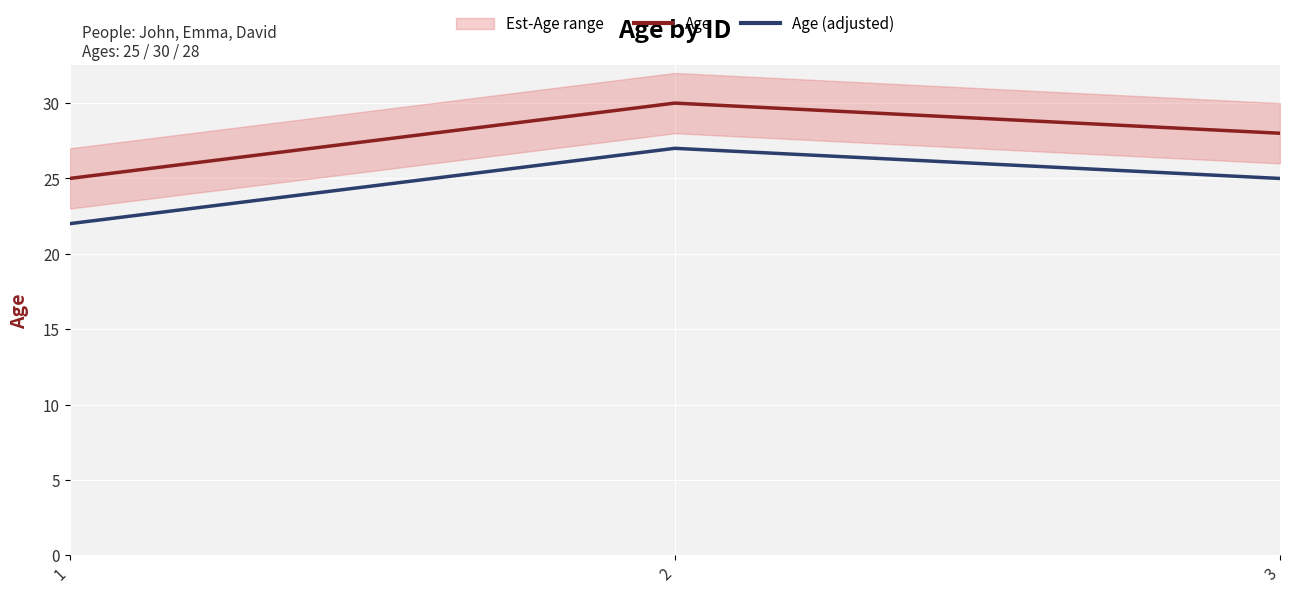

How many data points in Age (adjusted) are above 25?

1